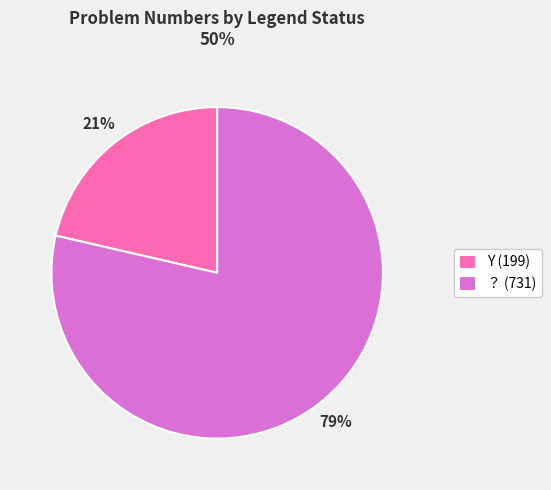

Combined, do Y and ？ account for over 50%?

Yes